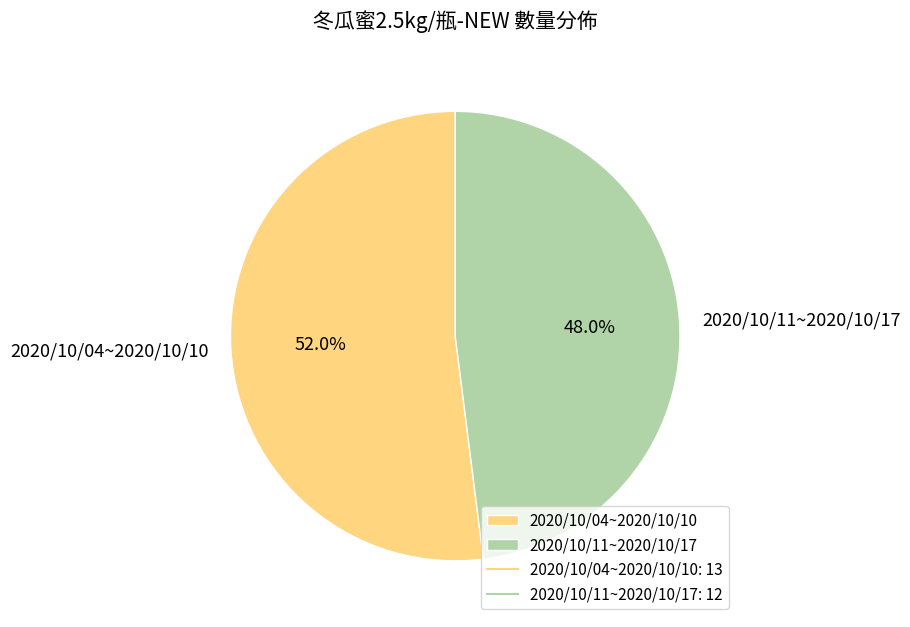

Rank the categories by value from lowest to highest.

2020/10/11~2020/10/17, 2020/10/04~2020/10/10